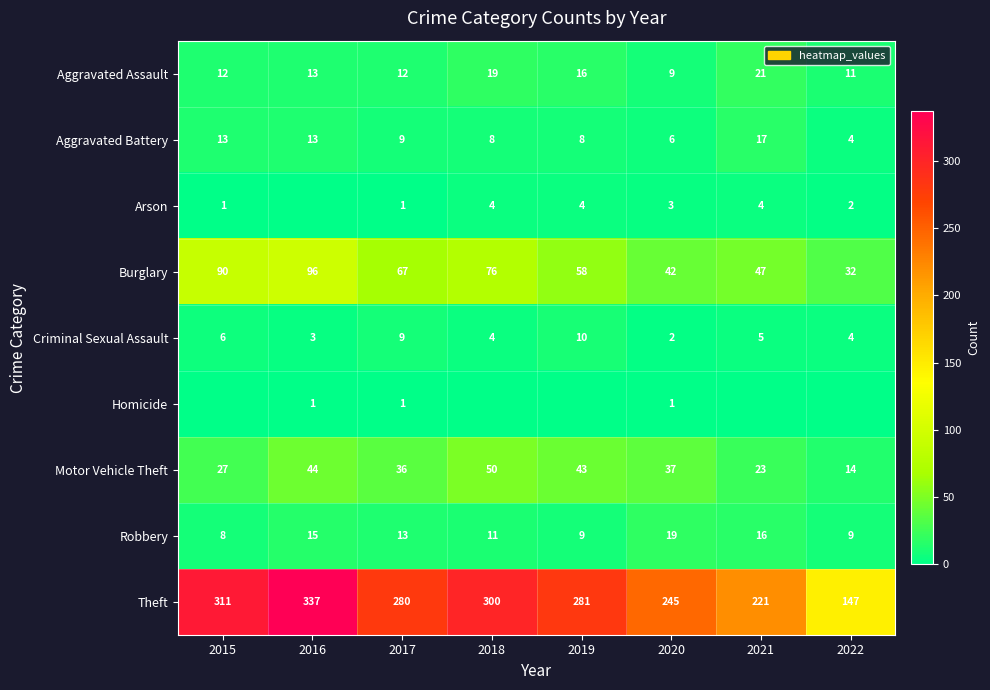

How many series are shown in this chart?

9